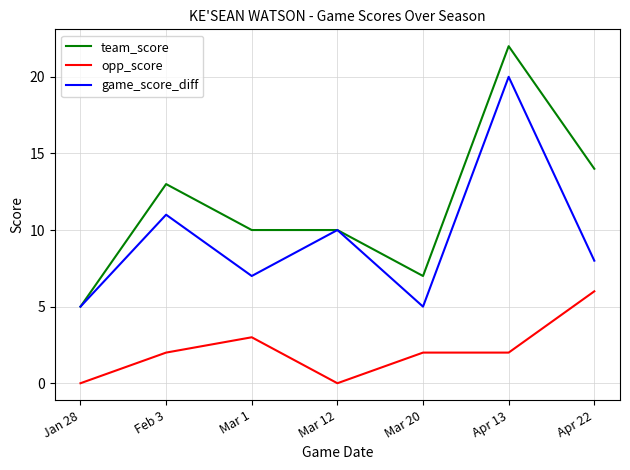

List the series in order of their peak value, lowest first.

opp_score, game_score_diff, team_score